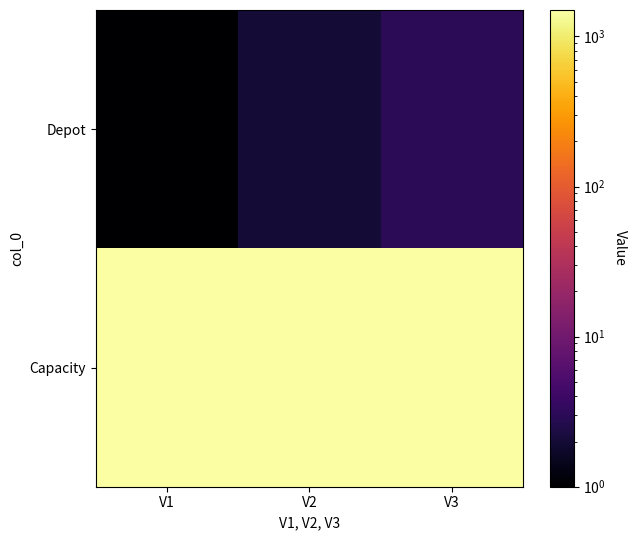

Which series changed the most between V1 and V2?

Depot